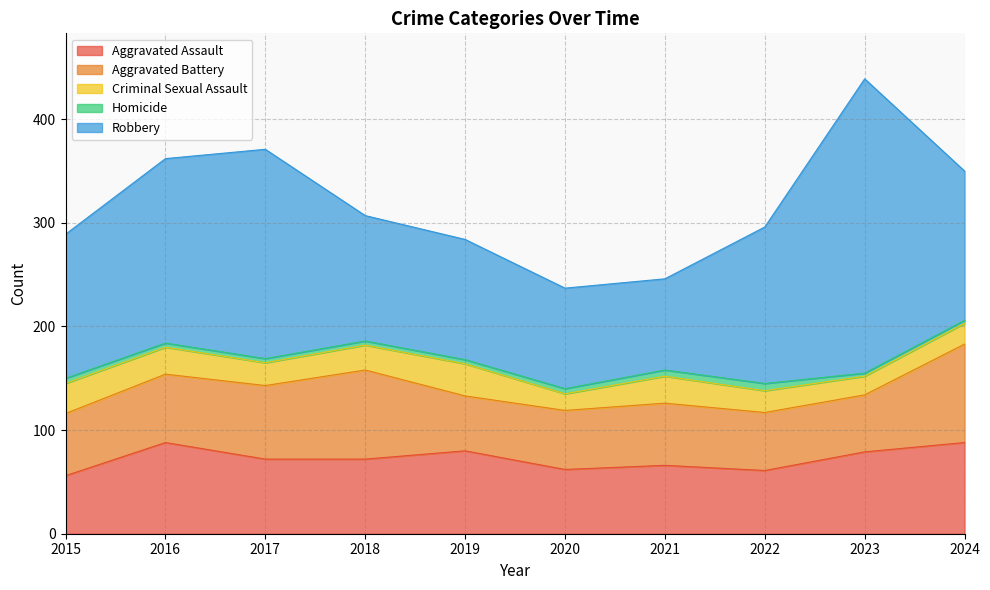

What is the value of the Criminal Sexual Assault point at the 8th from the left?

21